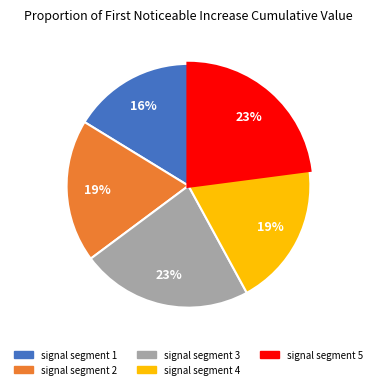

How many segments does this pie chart have?

5